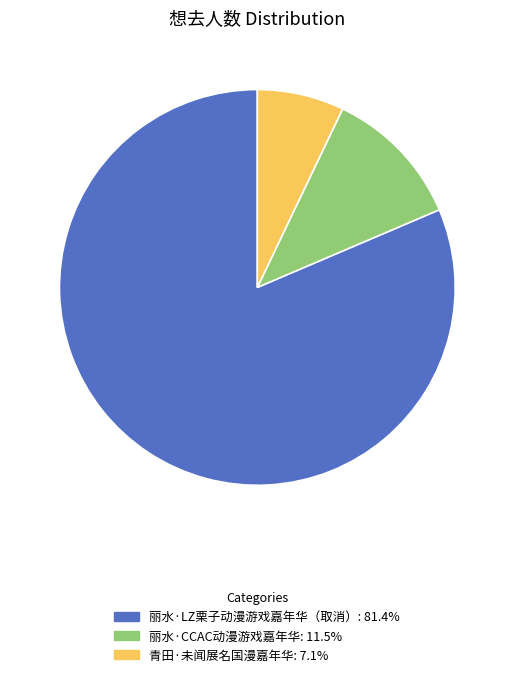

How many slices are in this pie chart?

3